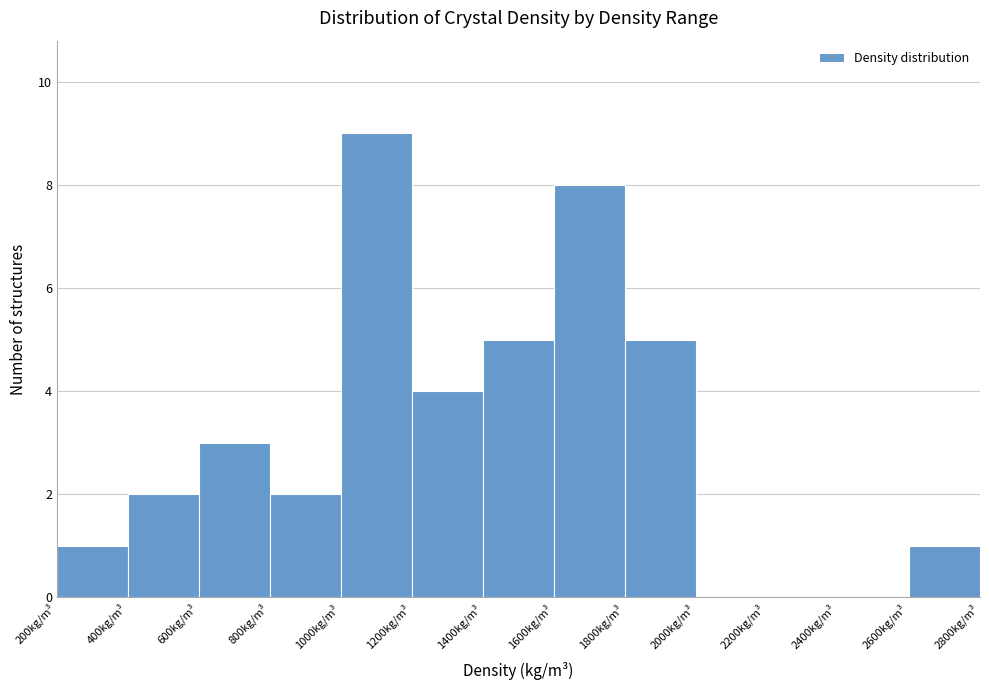

Reading left to right, list every bar in this chart as the range it spans on the x-axis followed by its height. The values are not printed on the chart, so give them approximately, as read against the axis.

200 to 400: 1
400 to 600: 2
600 to 800: 3
800 to 1000: 2
1000 to 1200: 9
1200 to 1400: 4
1400 to 1600: 5
1600 to 1800: 8
1800 to 2000: 5
2000 to 2200: 0
2200 to 2400: 0
2400 to 2600: 0
2600 to 2800: 1